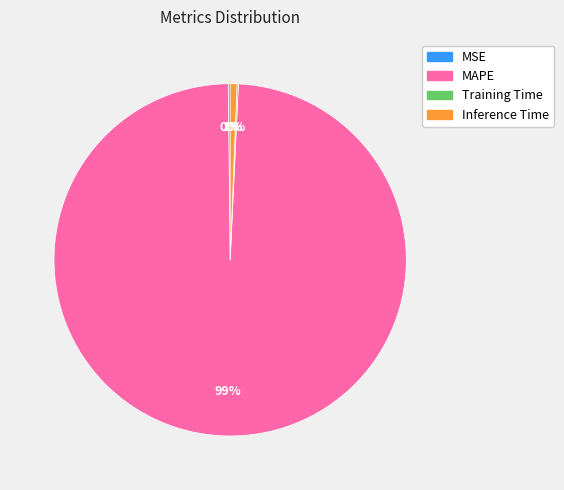

Do Inference Time and MAPE together represent more than half of the pie?

Yes